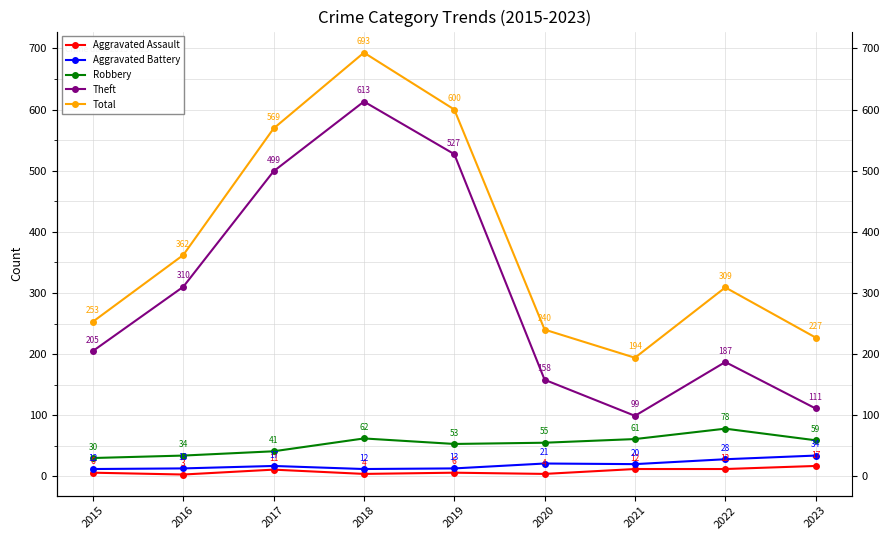

What is the average value of the Total series?

383